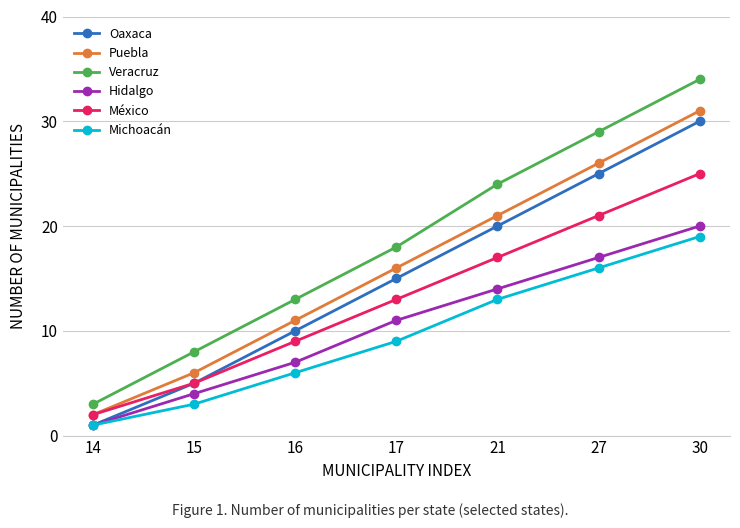

At which label does Puebla reach its peak?

30